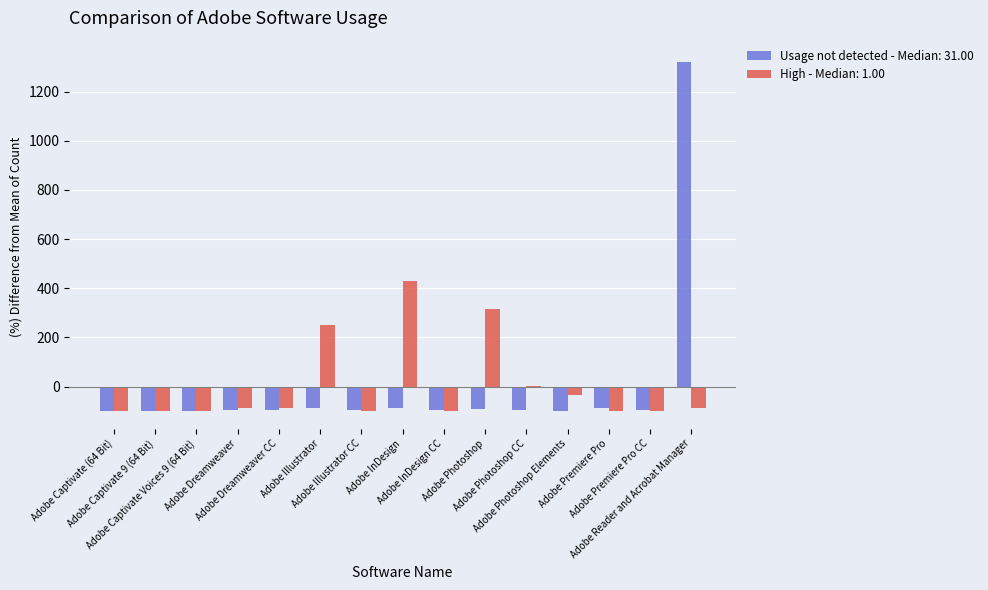

What is the highest value of the Usage not detected - Median: 31.00 series?

1319.1